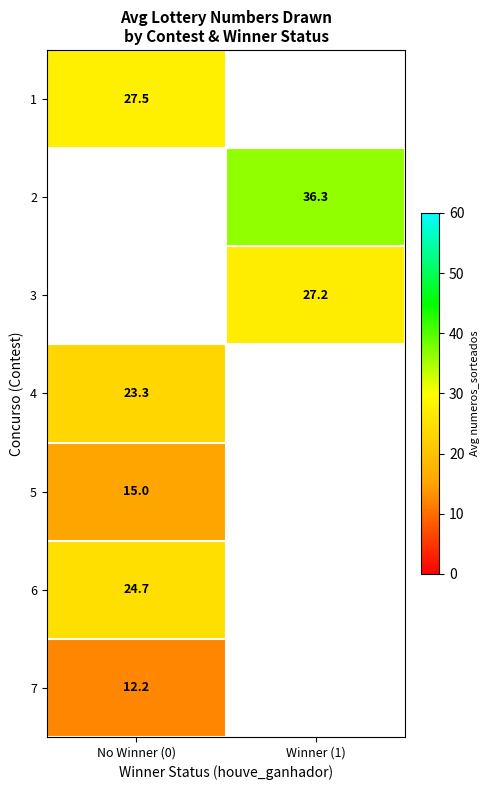

True or false: 2 has a value of 16.7 at Winner (1).

False